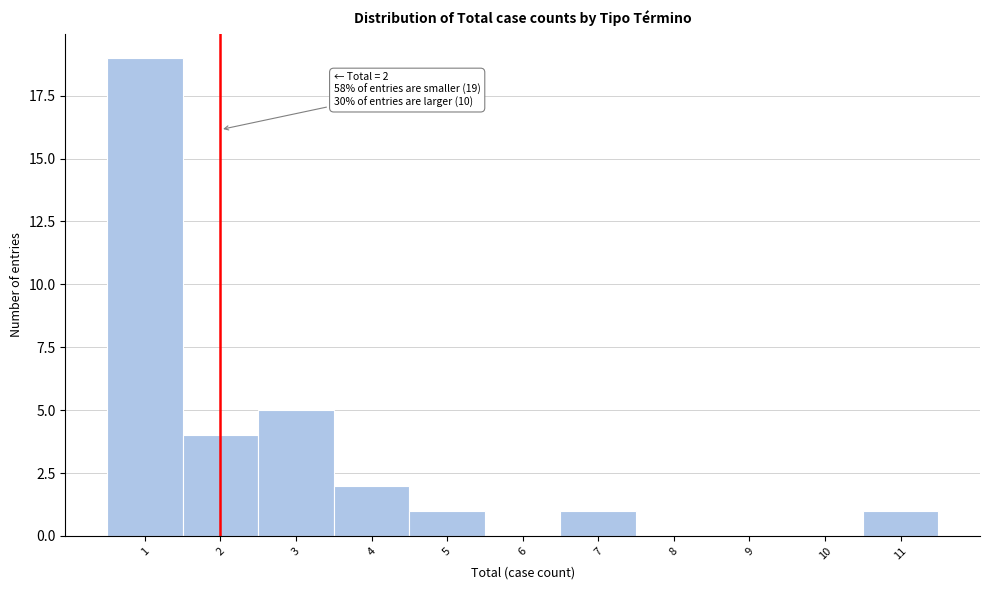

Over which range of the x-axis is the bar tallest?

0.5 to 1.5